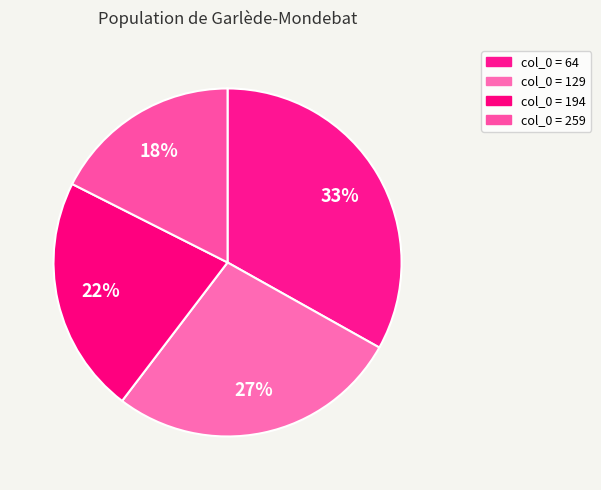

How many slices are in this pie chart?

4